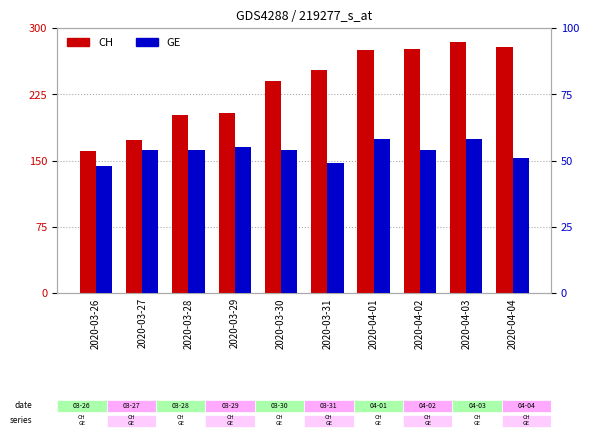

What is the lowest value of the GE series?

48